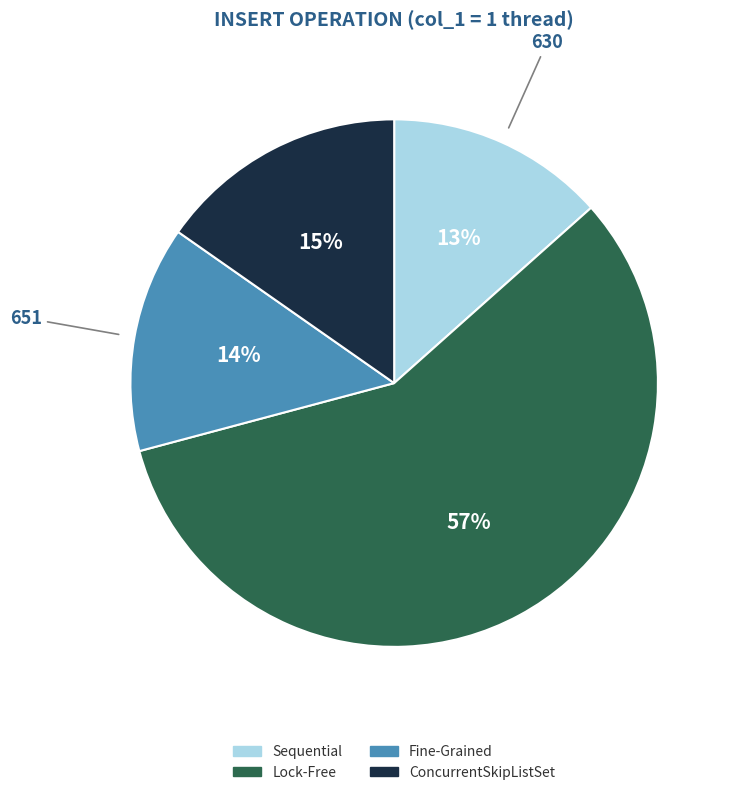

To the nearest percent, what is the average slice percentage?

25%